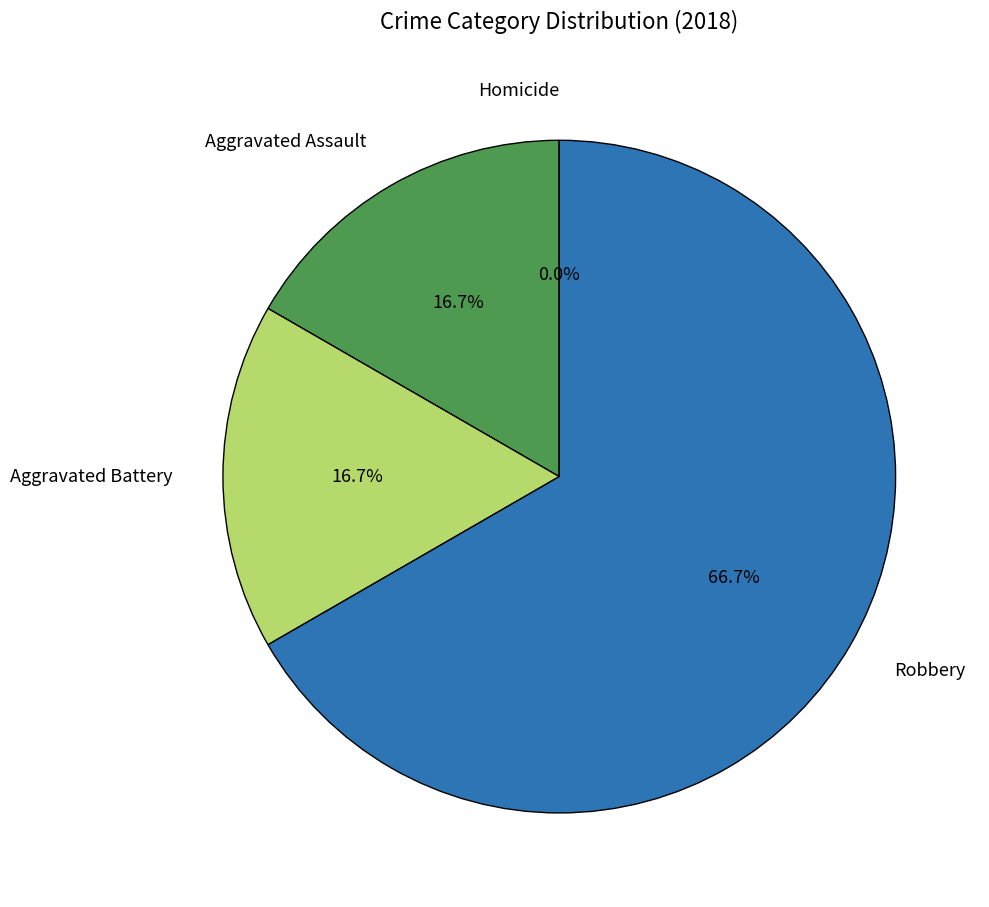

What is the smallest slice in the pie chart?

Homicide